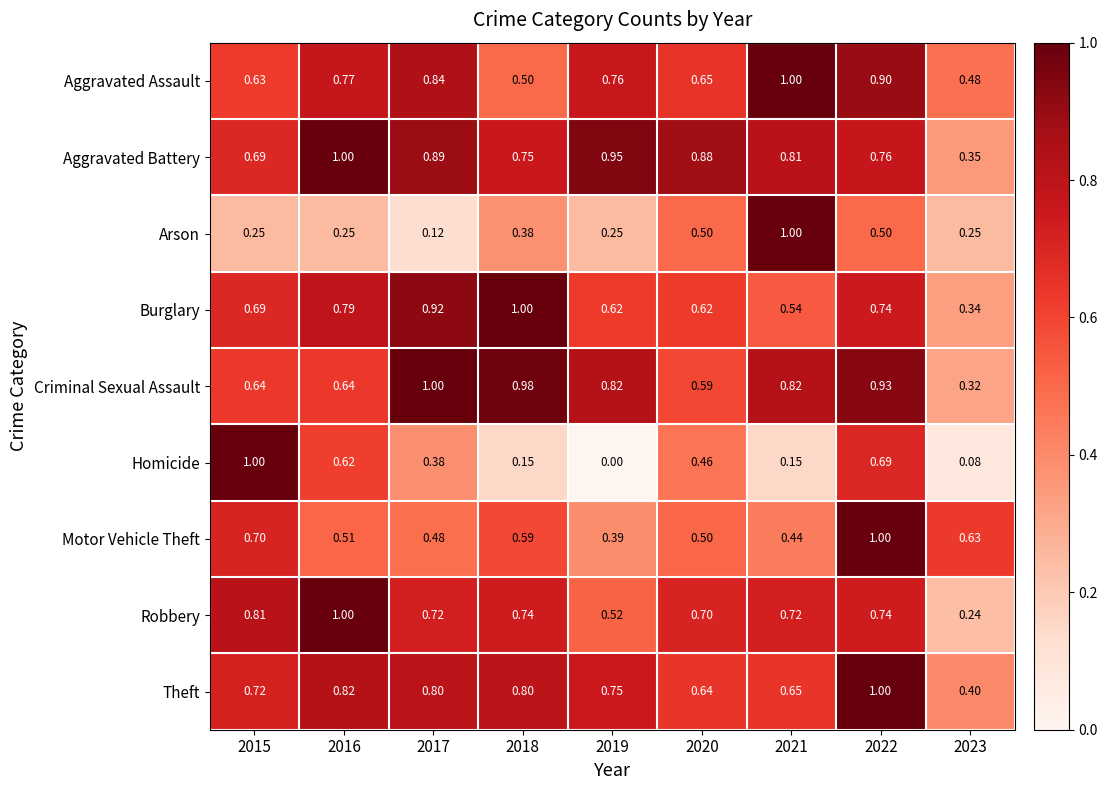

Is the value of Aggravated Assault at 2019 greater than the value of Theft at 2016?

No